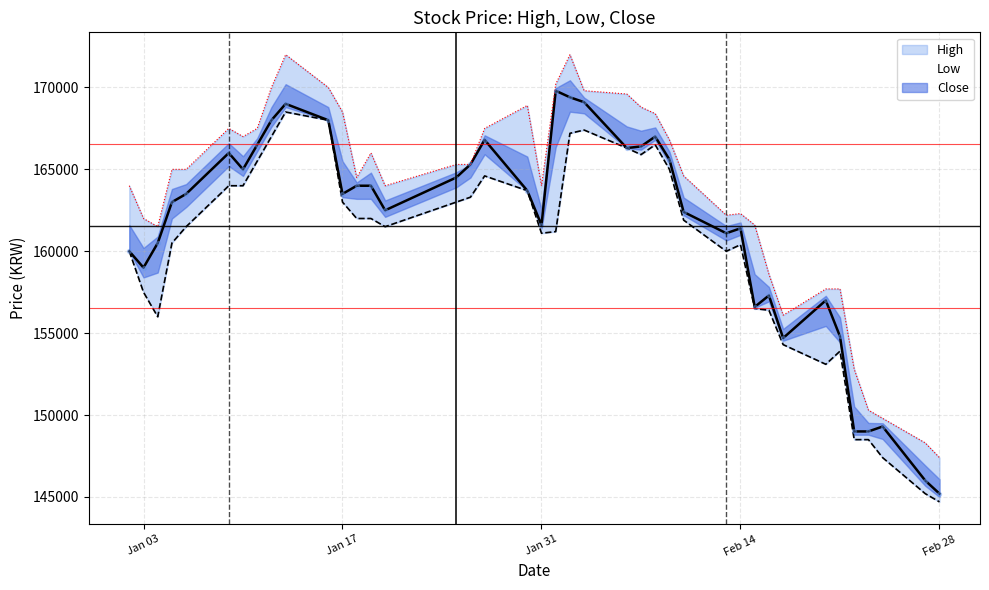

Which series contains the lowest Y value?

Low